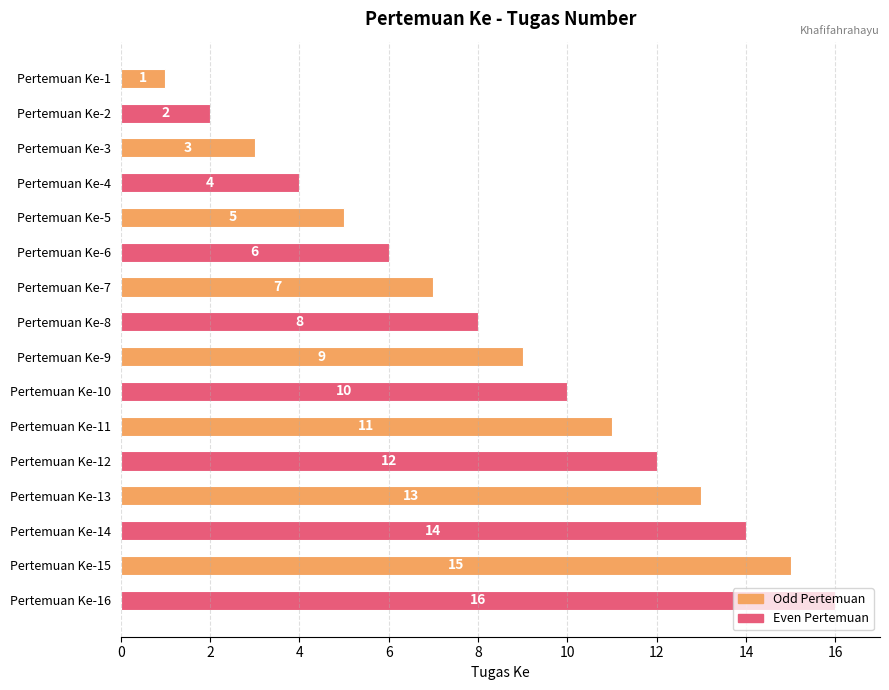

Count the number of data series in this chart.

1